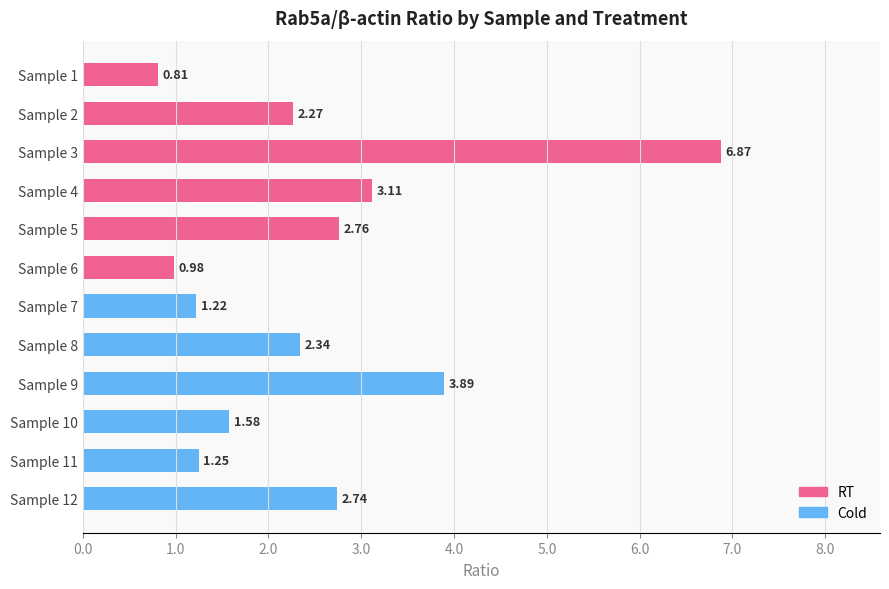

Does the chart contain stacked bars?

No